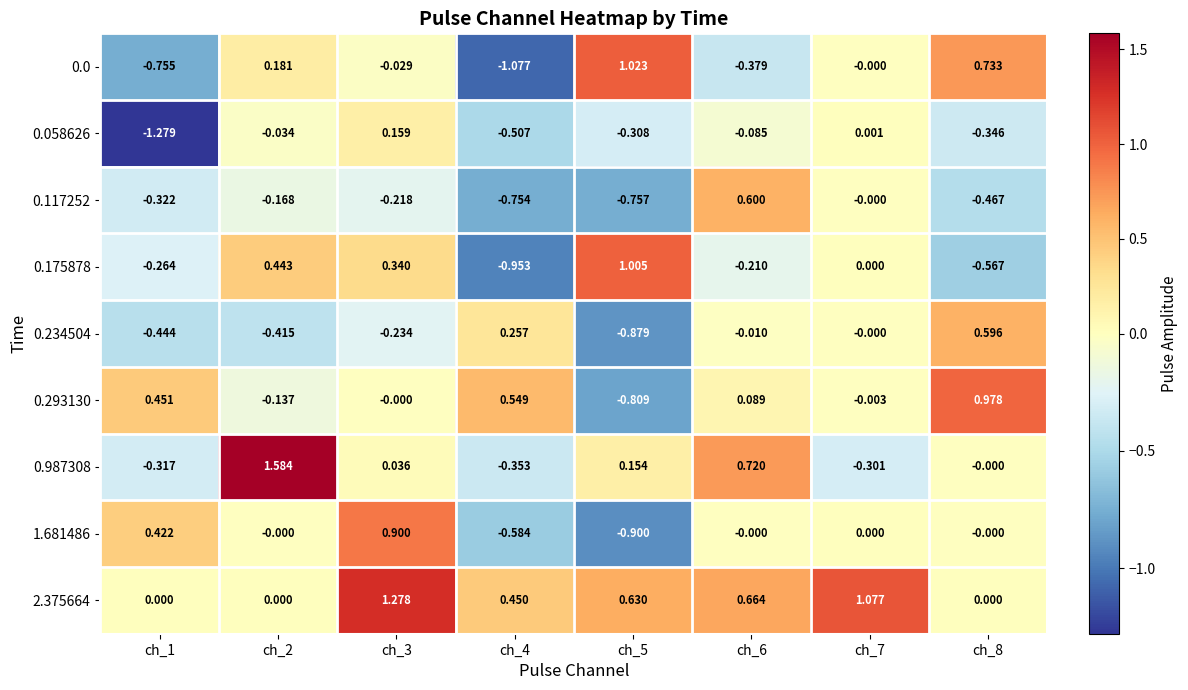

How many data points in 0.987308 are less than 0?

3